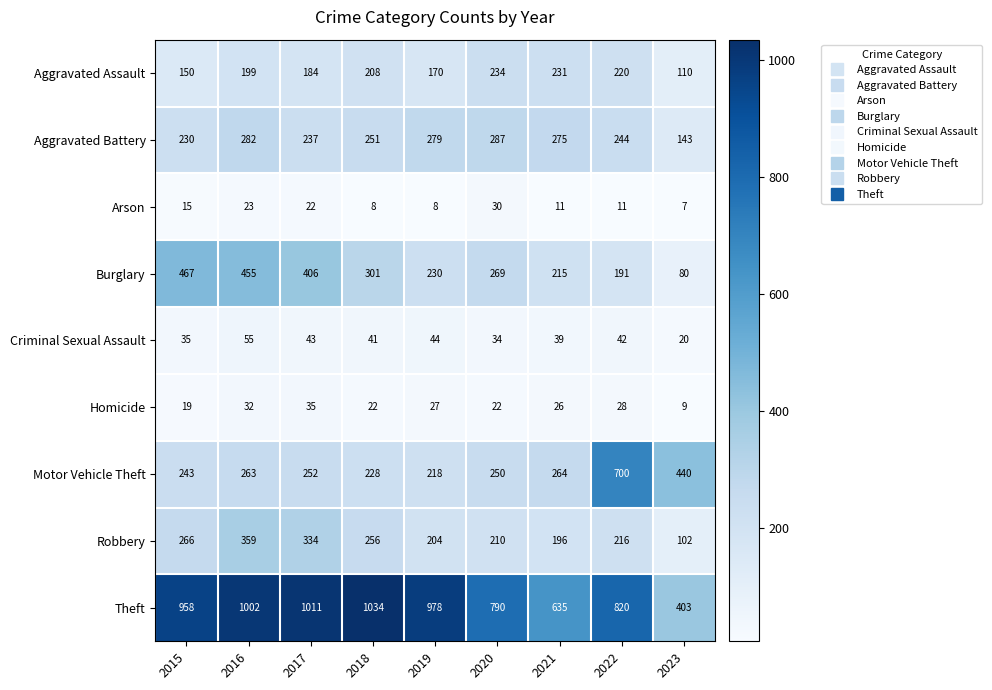

What is the difference between the maximum and minimum values in the Criminal Sexual Assault series?

35